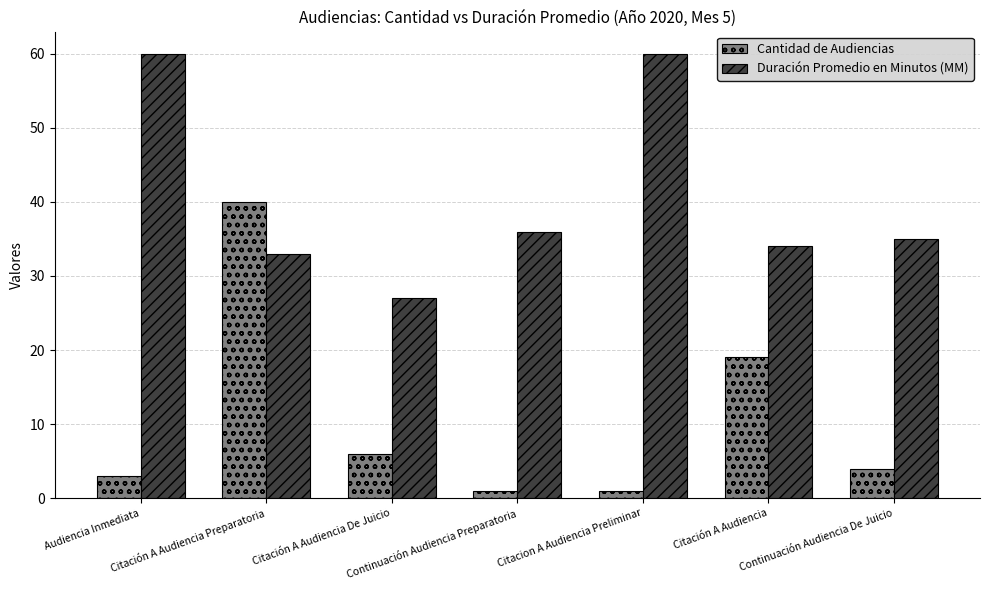

What is the difference between the second highest and minimum values in the Cantidad de Audiencias series?

18